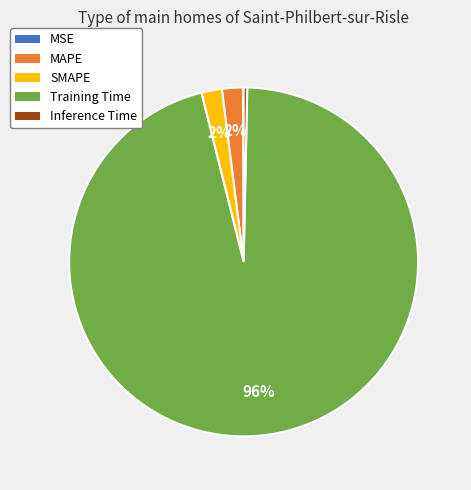

Between SMAPE and Inference Time, which is larger?

SMAPE